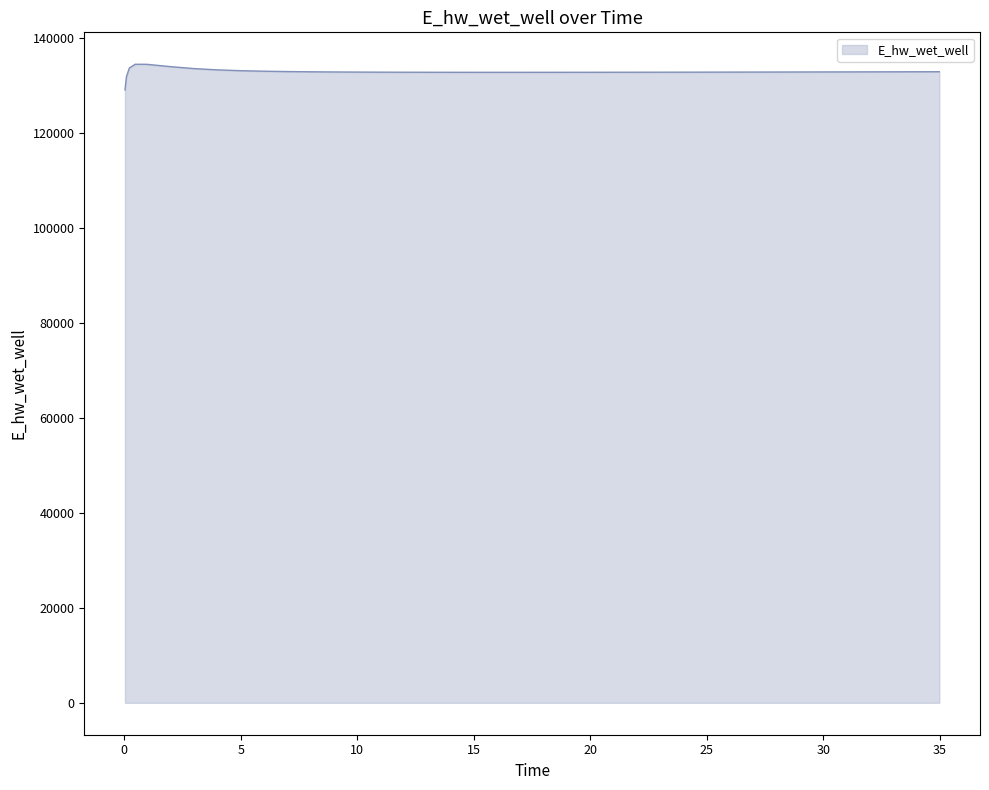

What is the difference between the second highest and minimum values?

5396.3